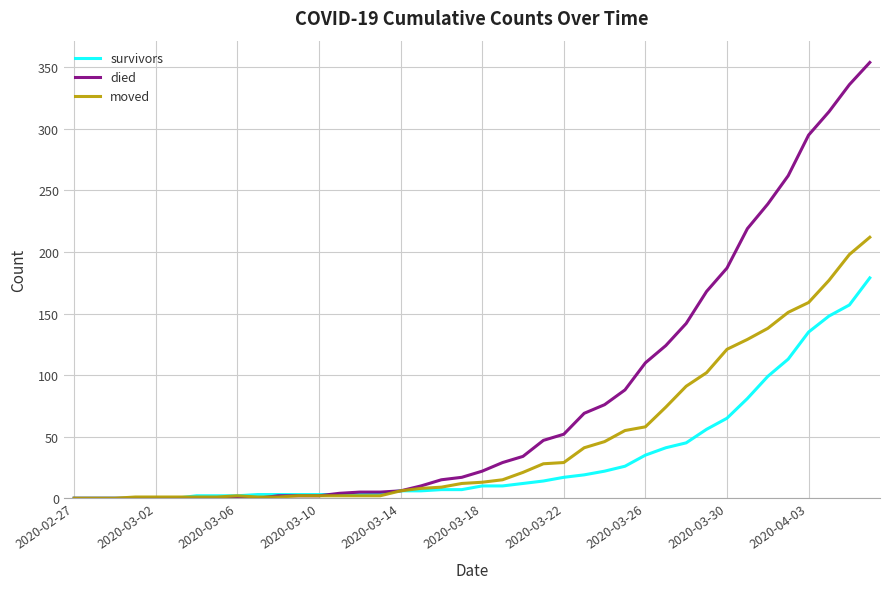

Which series has the largest total across all categories?

died